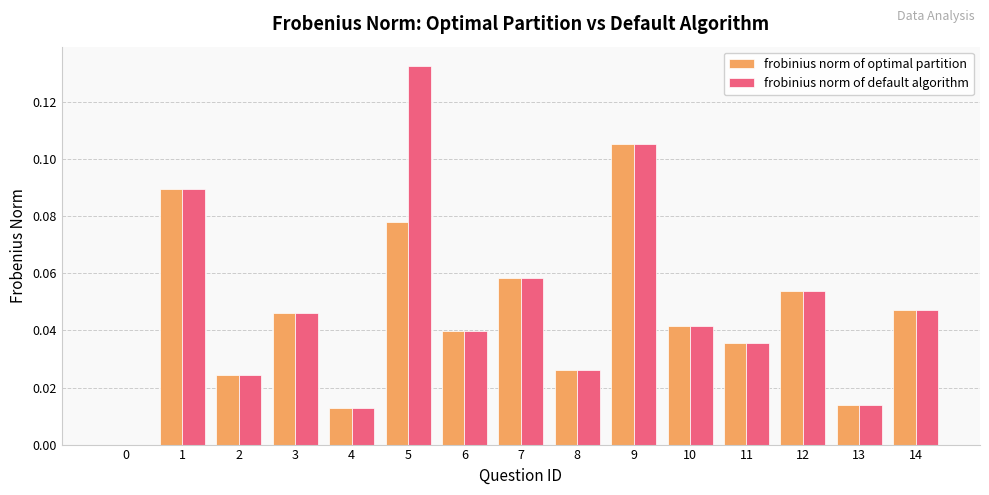

What is the sum of all frobinius norm of default algorithm values?

0.7